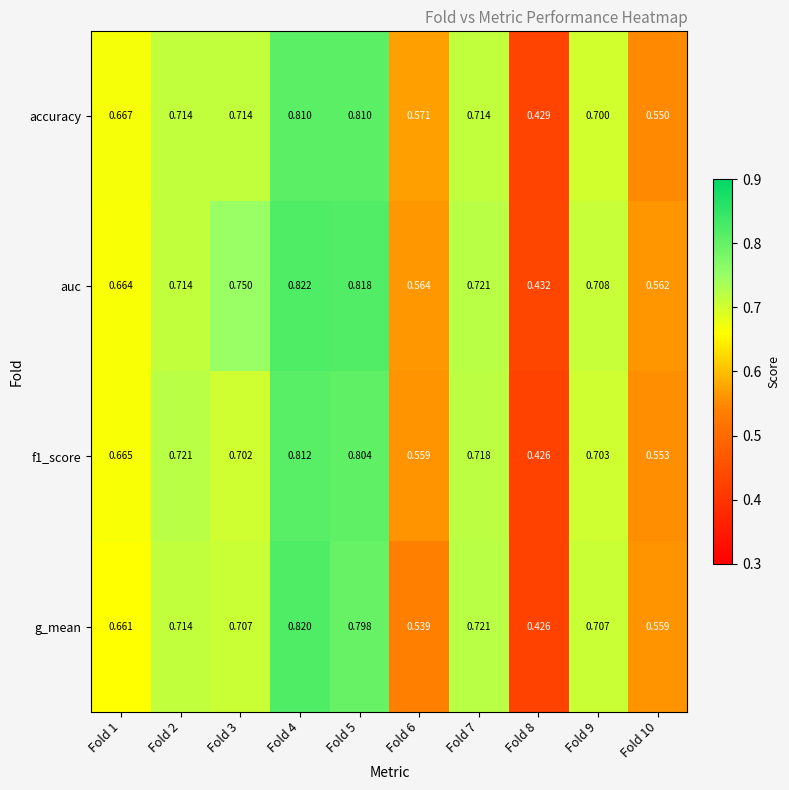

Is the value of f1_score at Fold 3 greater than the value of g_mean at Fold 8?

Yes